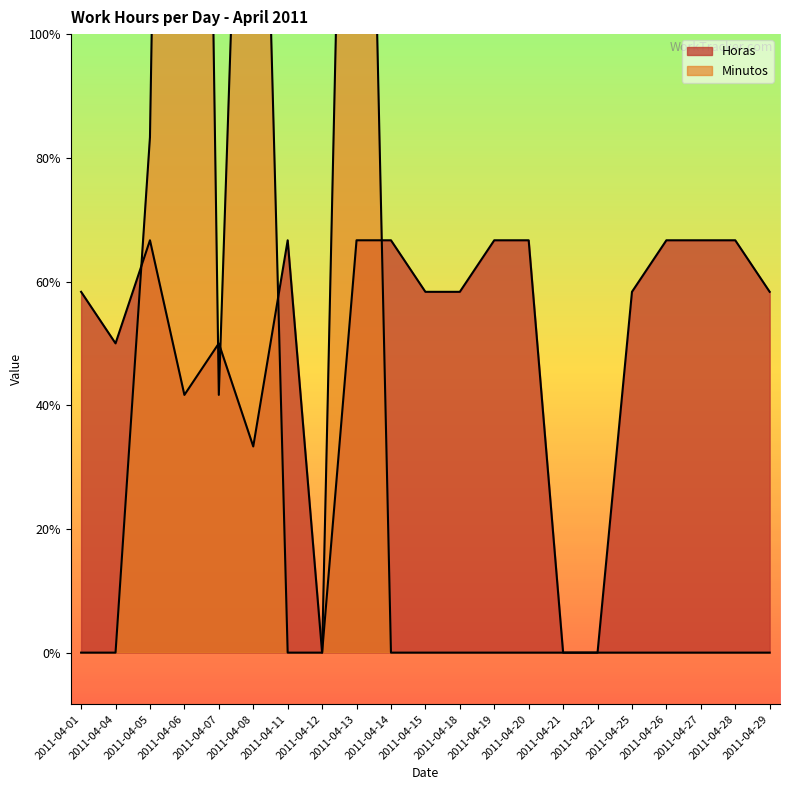

How many values in the Horas series exceed 7?

9